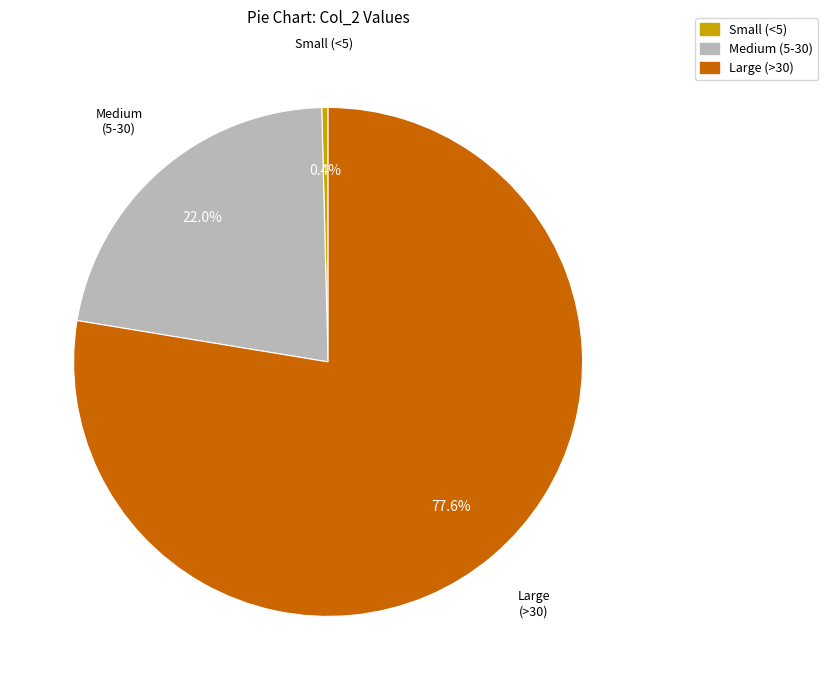

What is the ratio of the value at Large (>30) to the value at Medium (5-30)?

3.5